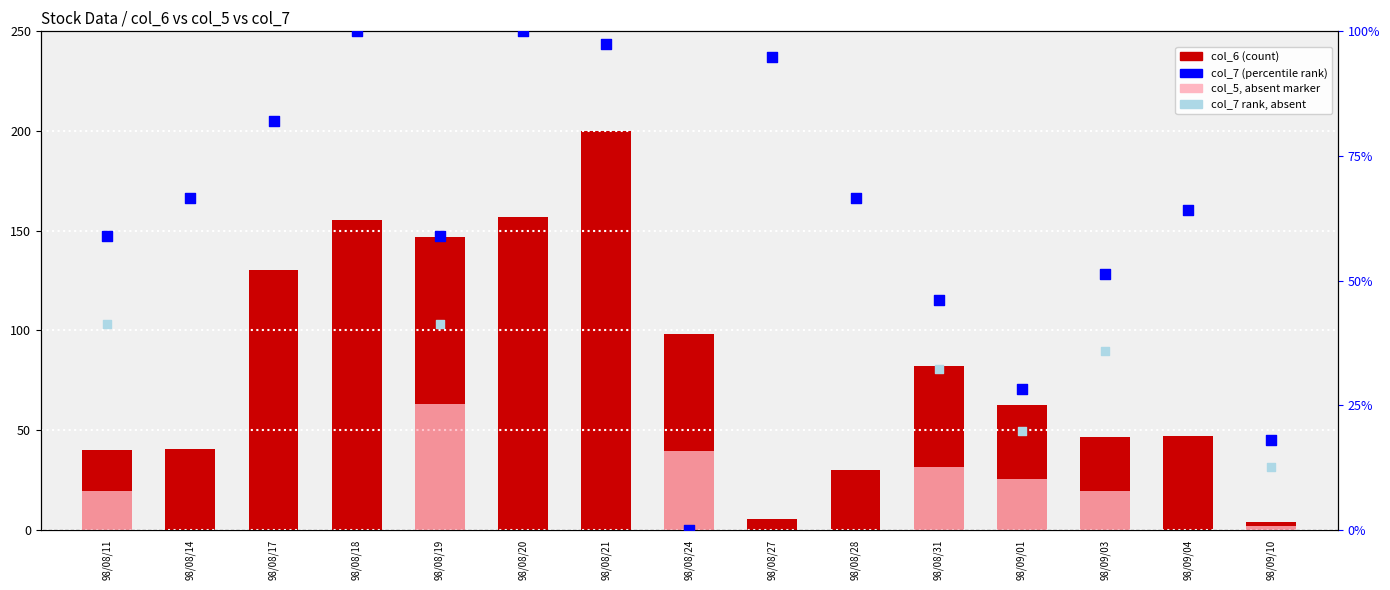

At how many categories does at least one series exceed 85?

7